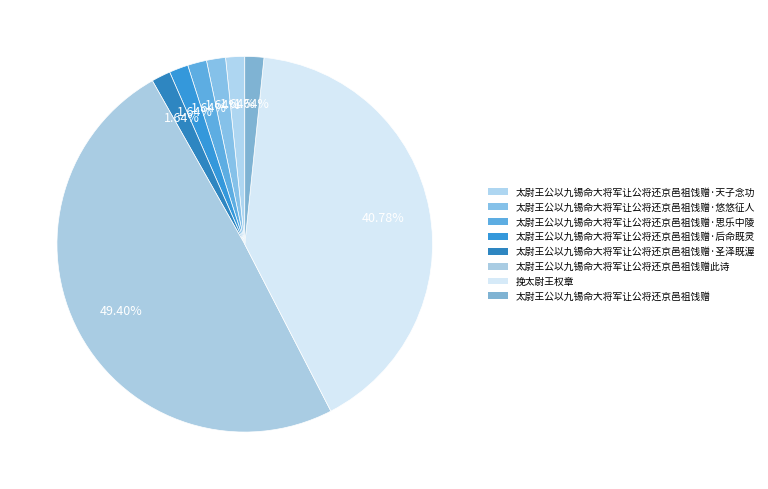

How many slices are in this pie chart?

8